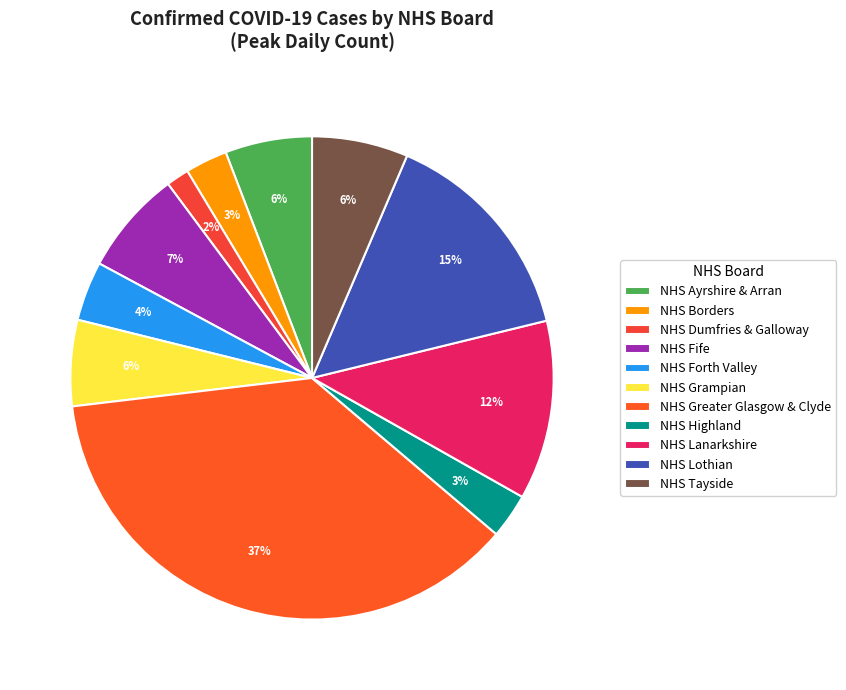

Is there a majority slice in this chart?

No